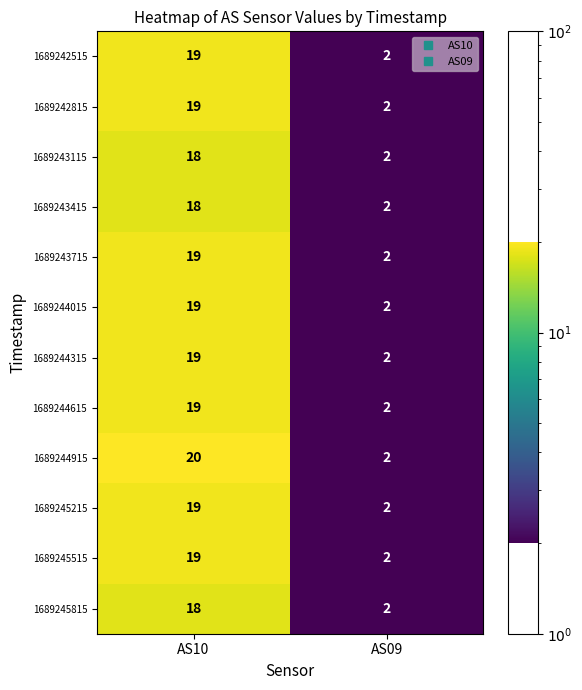

What is the difference between the 1689243115 values at AS09 and AS10?

16